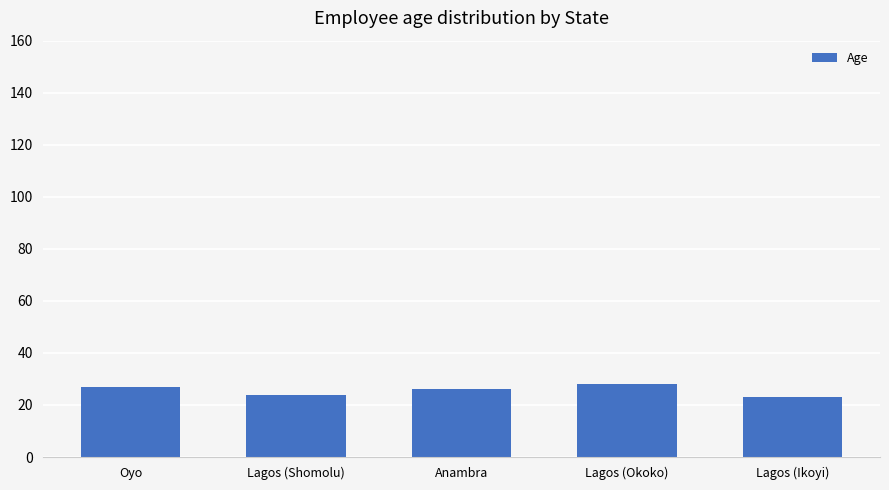

What is the difference between the maximum and second lowest values?

4